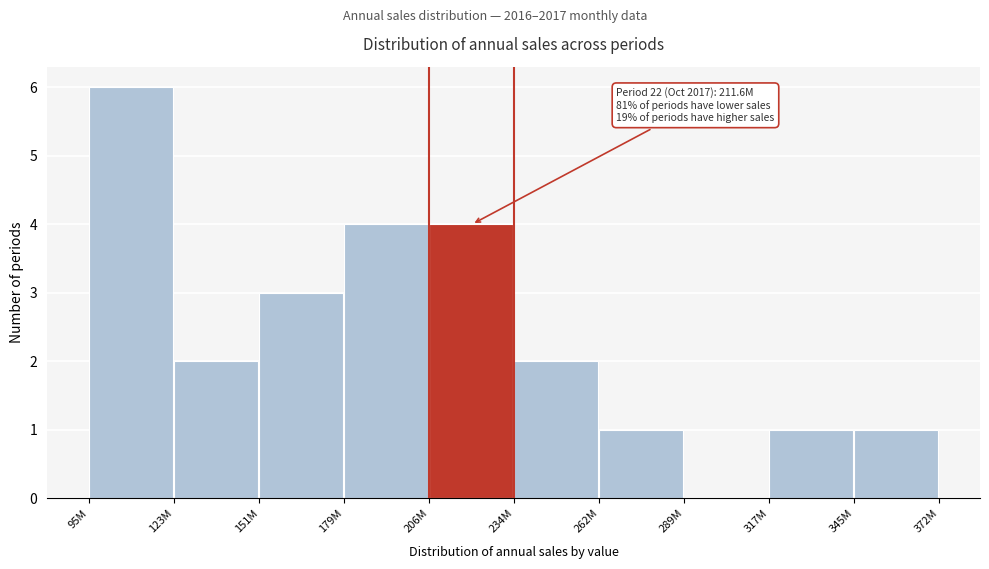

Reading left to right, extract all data points from this chart.

95M=6	123M=2	151M=3	179M=4	206M=4	234M=2	262M=1	289M=0	317M=1	345M=1